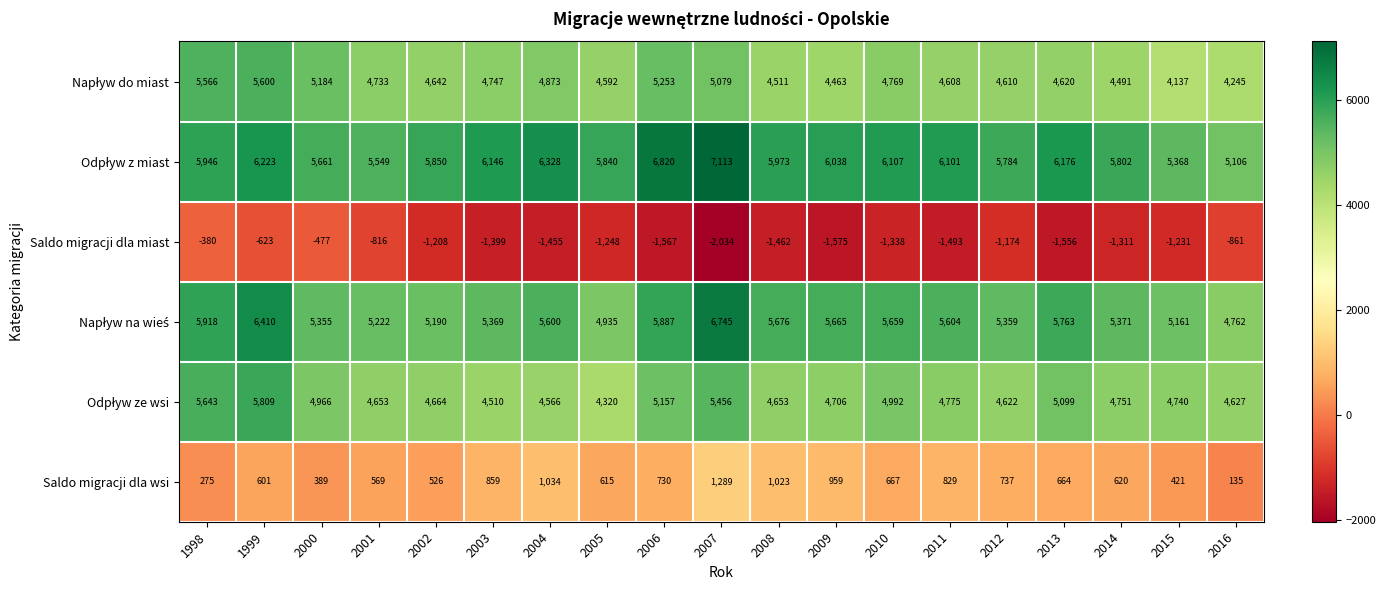

What value does the Saldo migracji dla miast series have at 2000, to the nearest 100?

-500